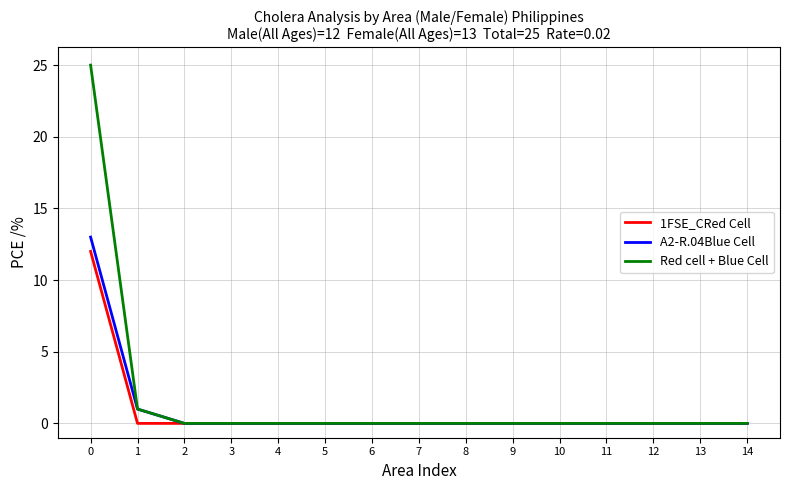

What is the difference between the maximum and second lowest values in the A2-R.04Blue Cell series?

13